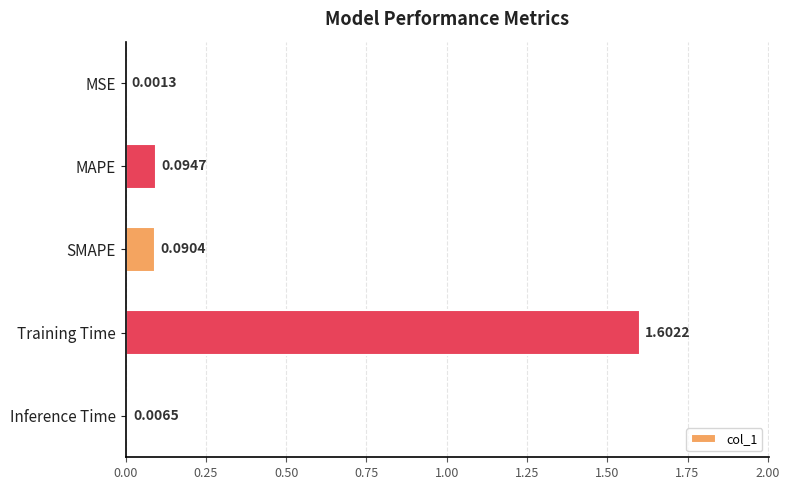

What is the sum of all values?

1.8